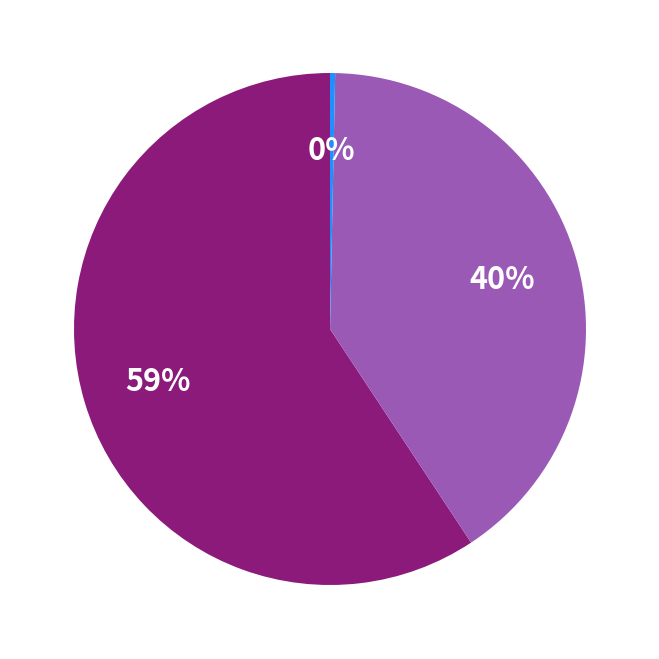

How many slices are in this pie chart?

3